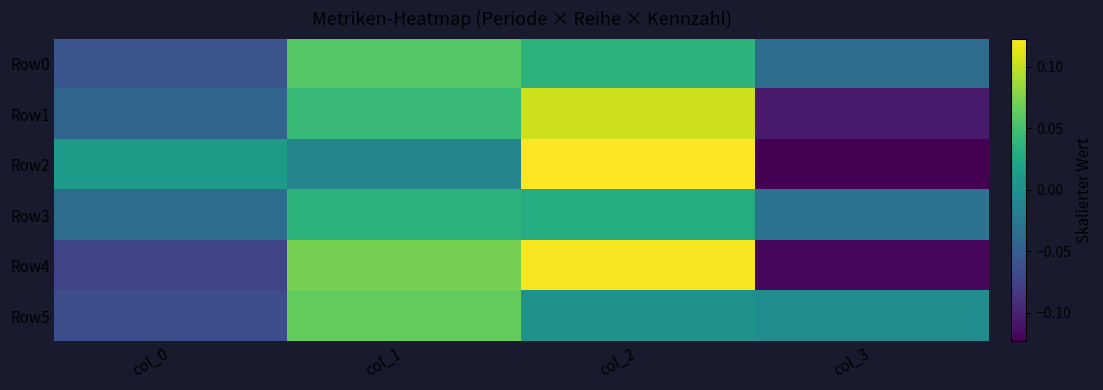

List the series in order of their peak value, lowest first.

Row3, Row0, Row5, Row1, Row4, Row2